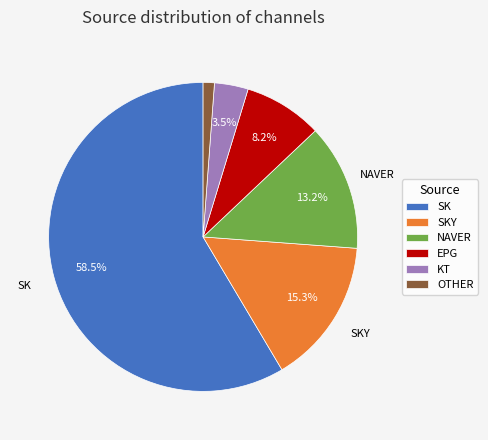

Which has a higher value, SKY or OTHER?

SKY